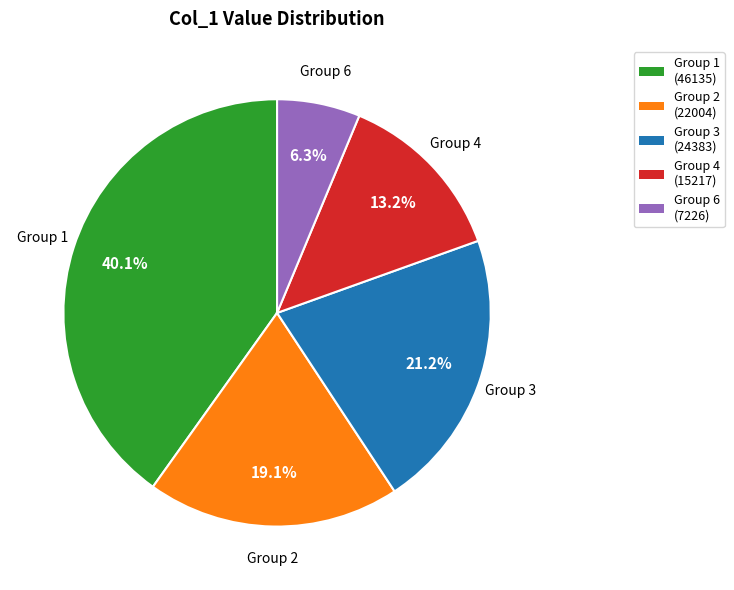

Does any single category account for the majority?

No